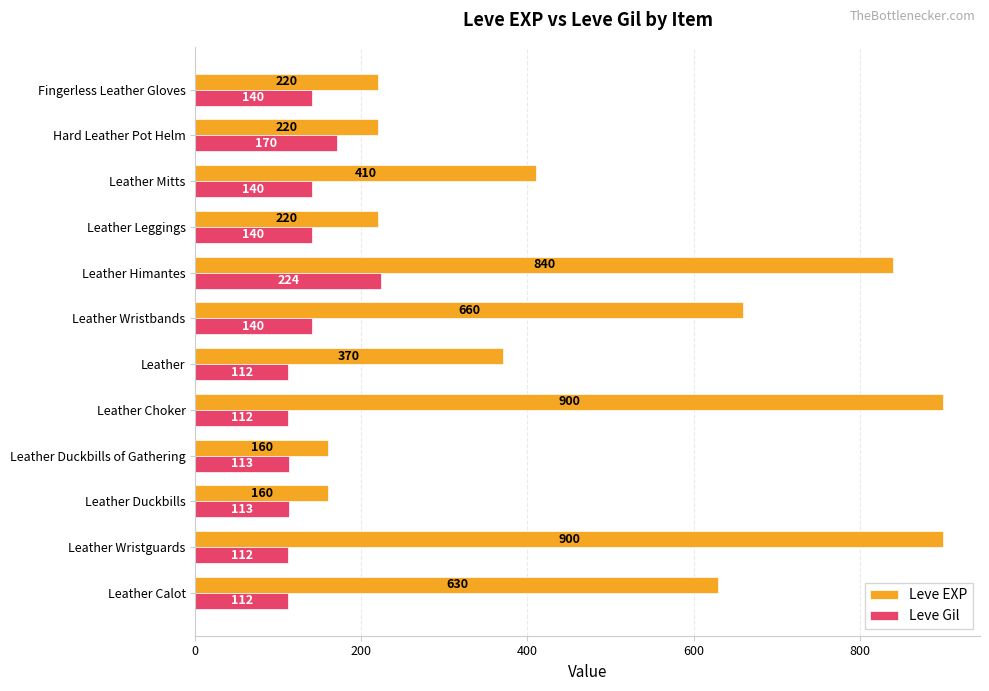

List the series in order of their peak value, highest first.

Leve EXP, Leve Gil